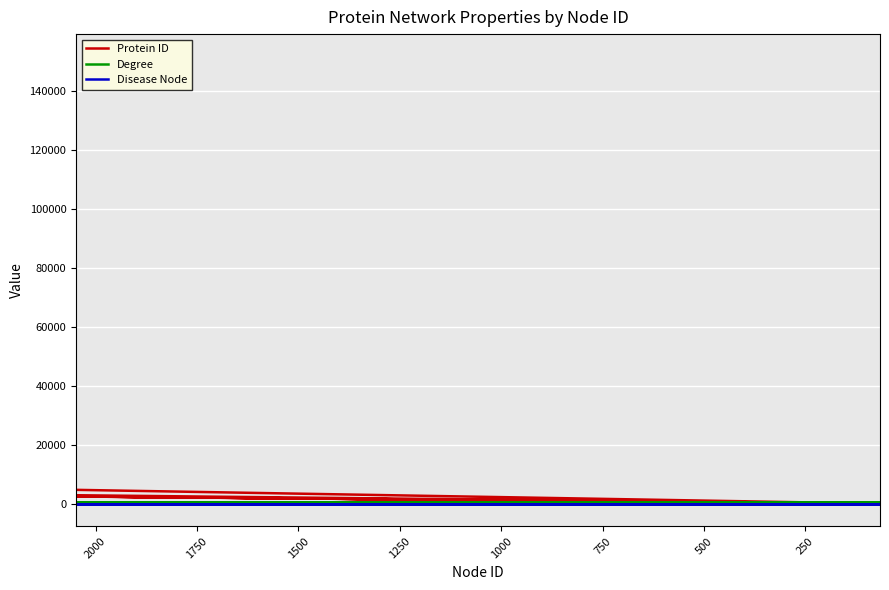

After their last crossing, which series has the higher values: Degree or Protein ID?

Degree